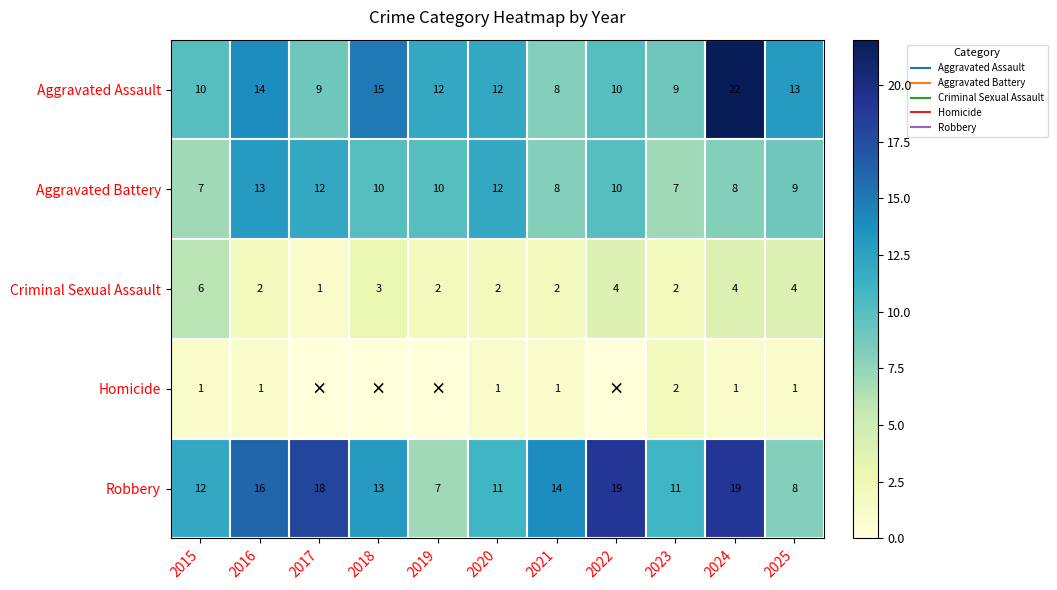

Which series has the largest total across all categories?

Robbery